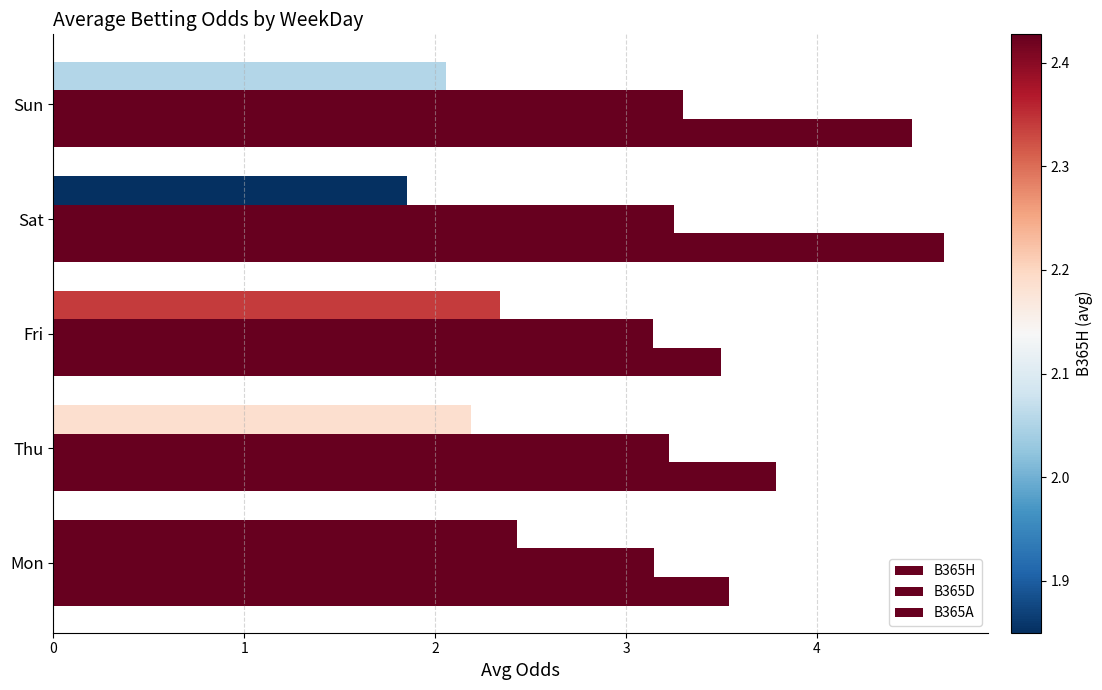

How many data points does each series have?

5